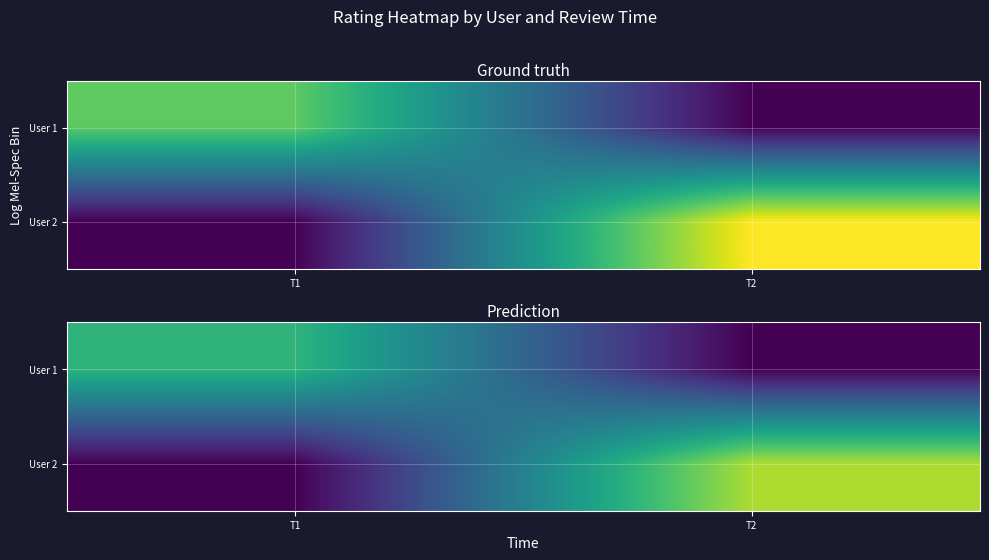

Which series has the largest total across all categories?

User 2